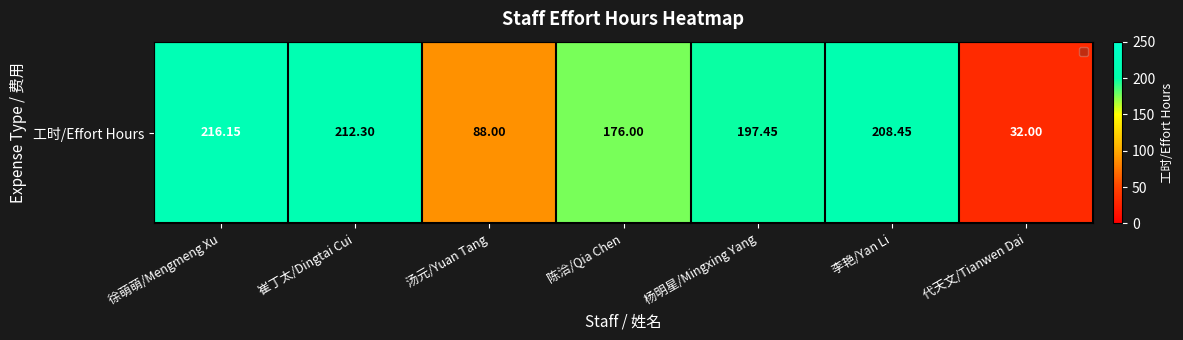

True or false: the data shows 216.2 at 徐萌萌/Mengmeng Xu.

True